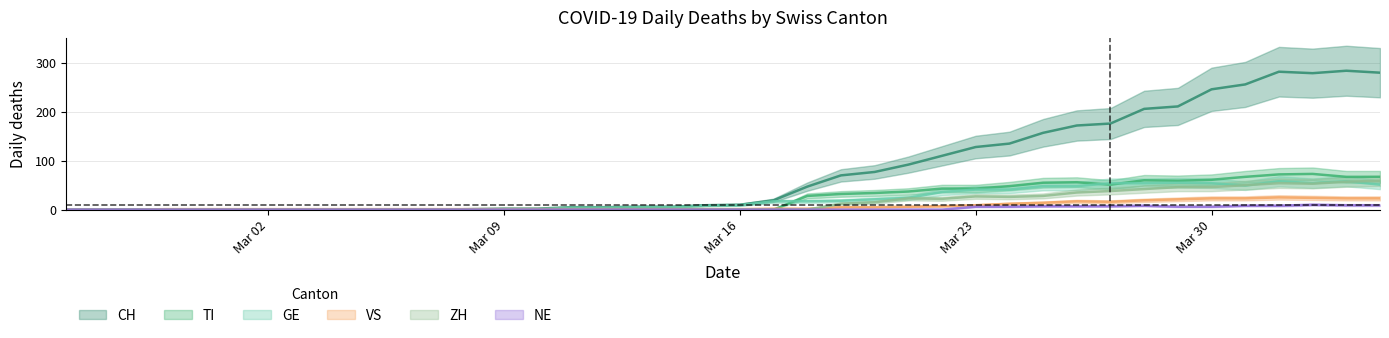

The CH series shows 403 at 2020-04-01. True or false?

False